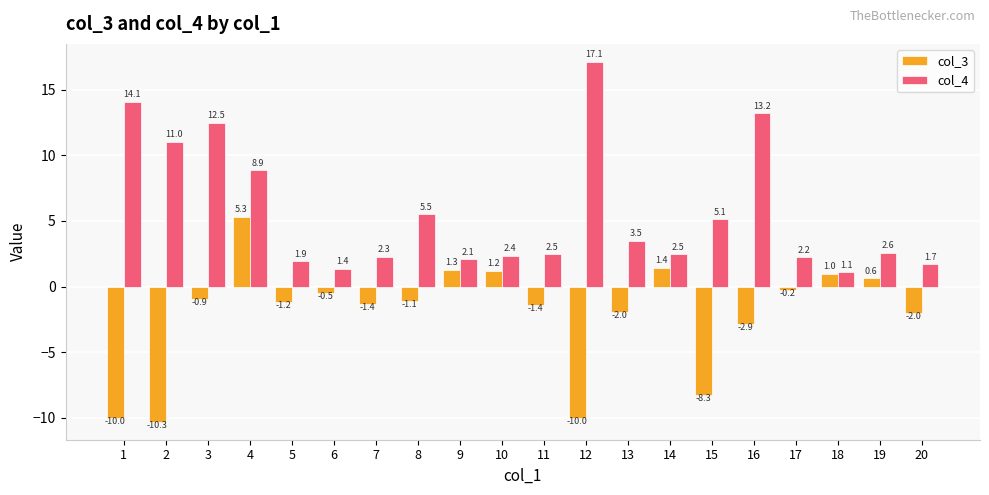

Which series changed the most between 16 and 20?

col_4